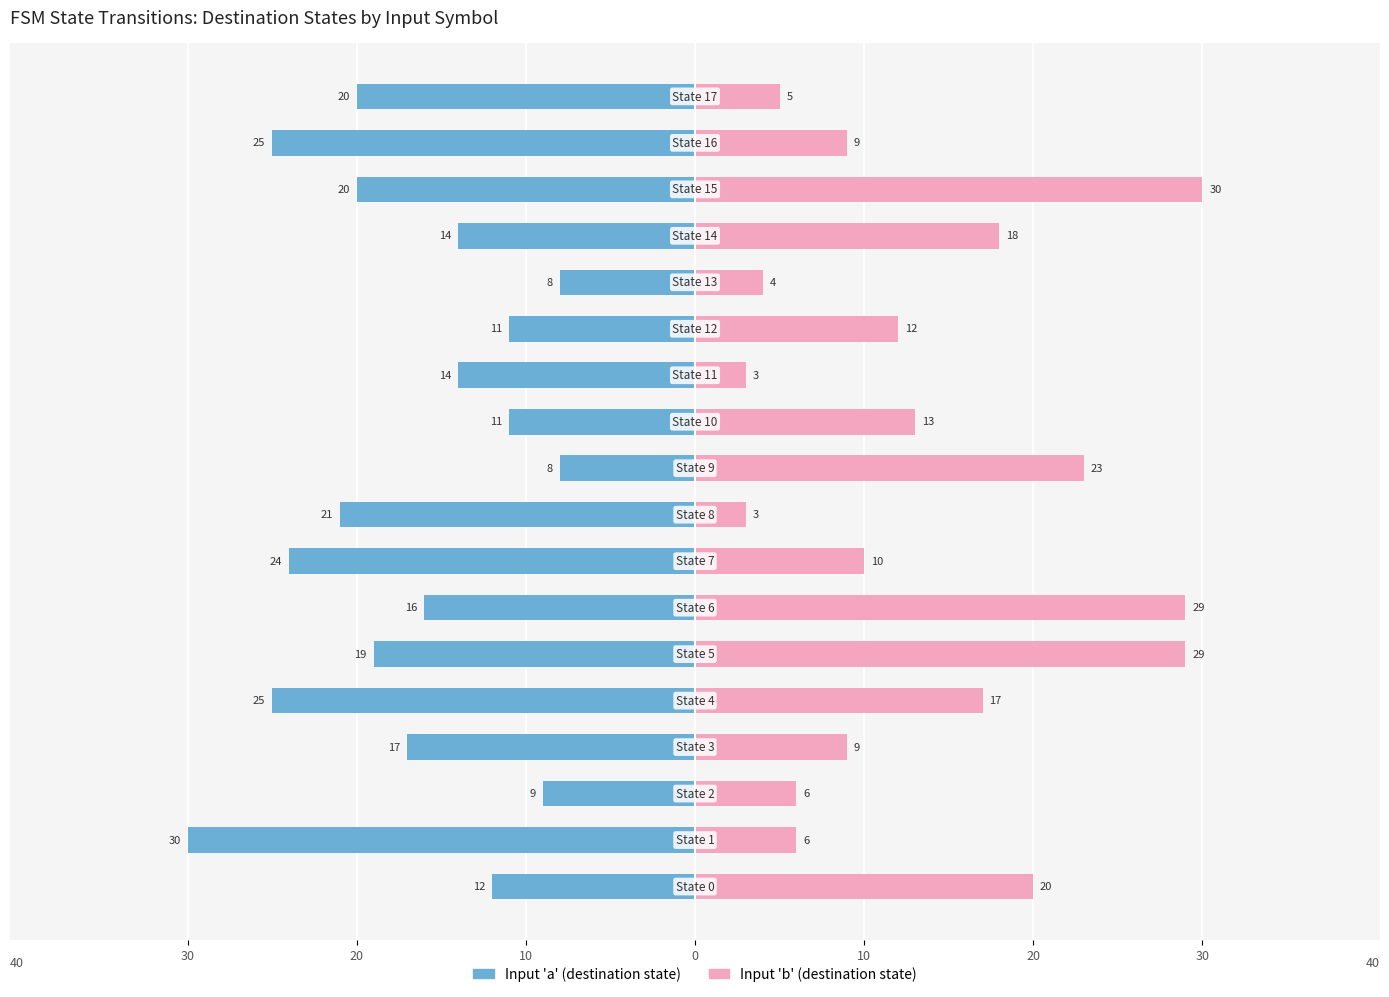

How many groups of bars are there?

18